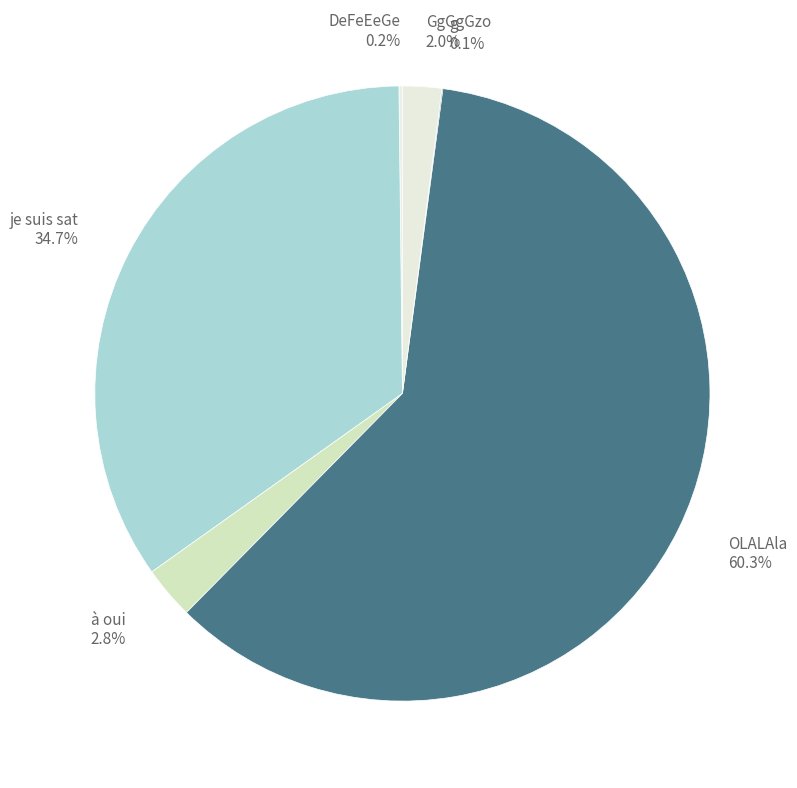

Is there any slice that represents more than half of the pie?

Yes